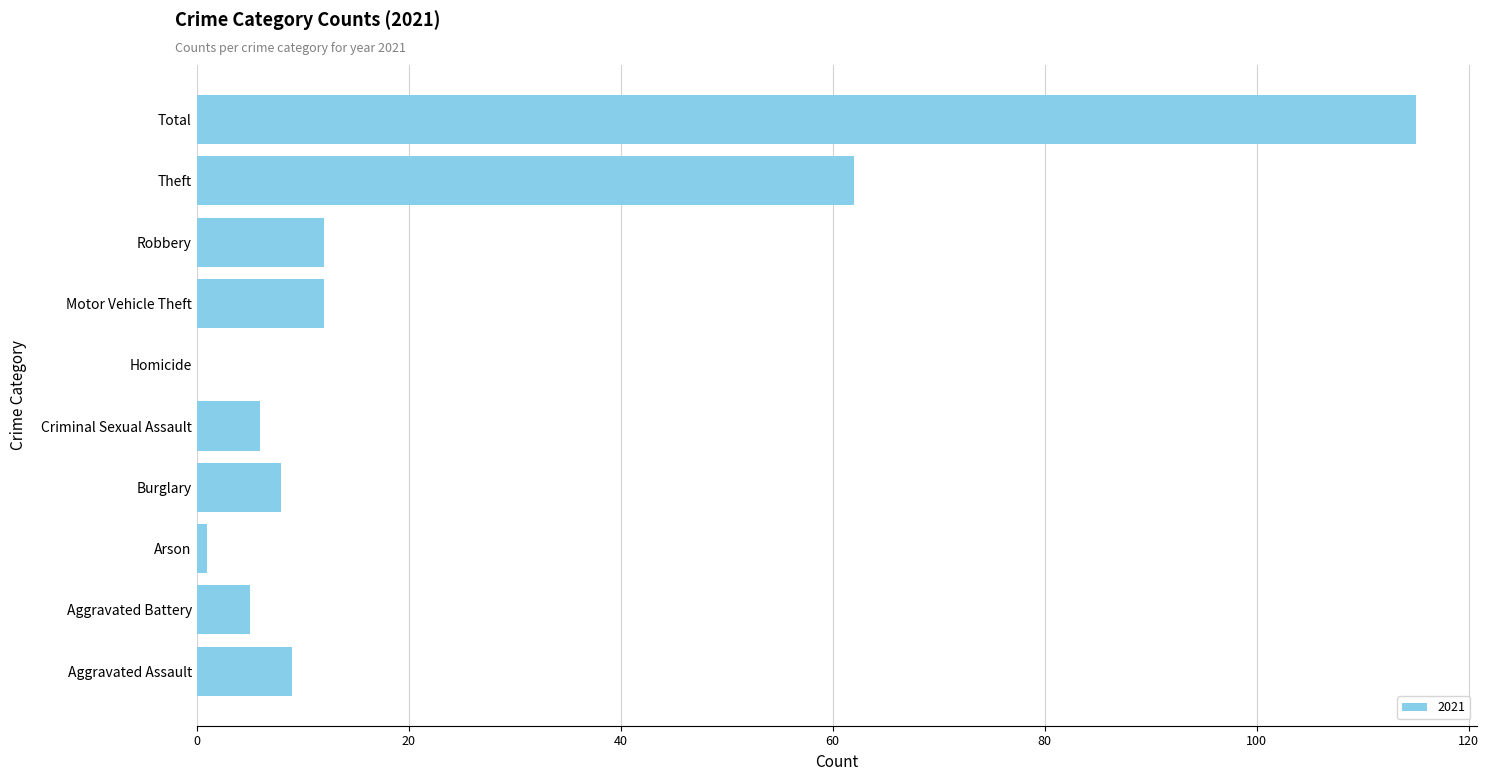

Count the number of data series in this chart.

1